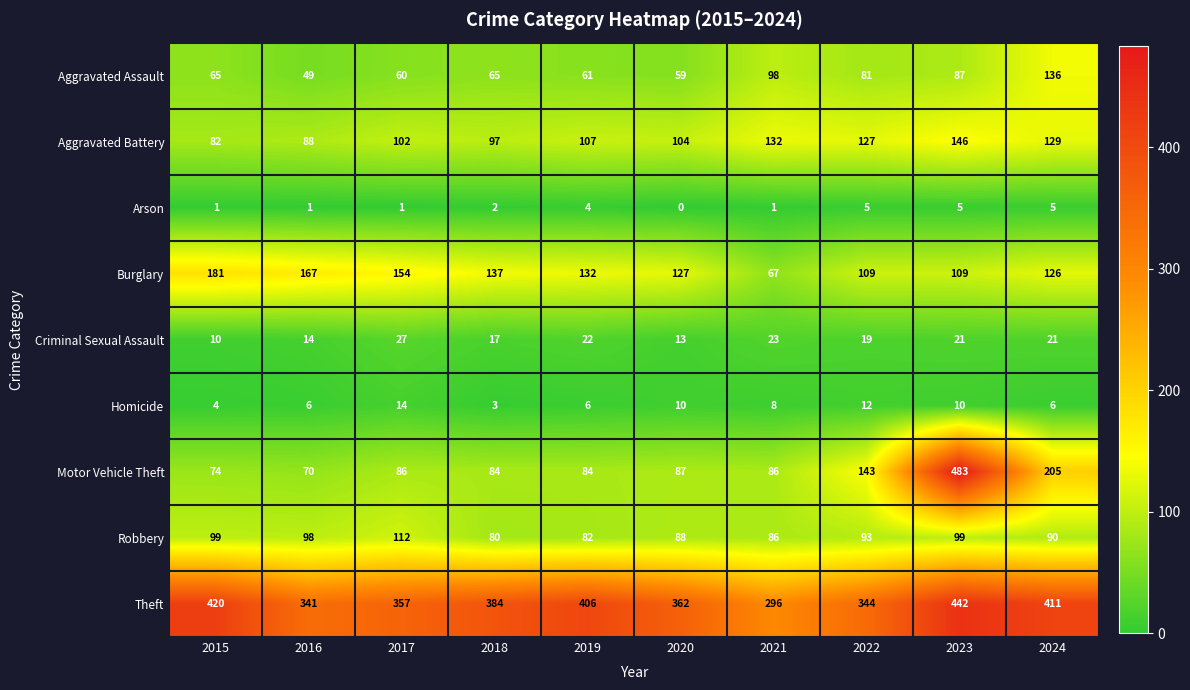

Where does the Burglary series first go above 132?

2015